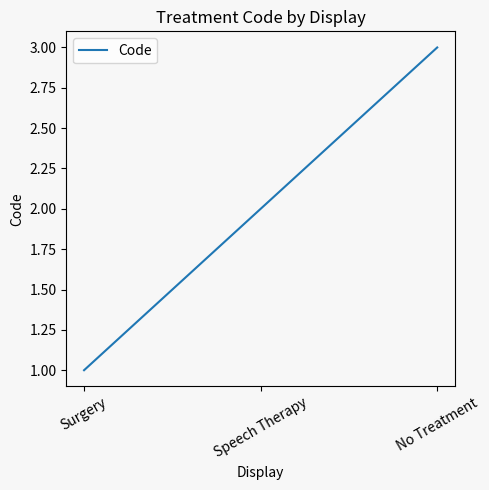

The chart shows a value of 1 at Surgery. True or false?

True